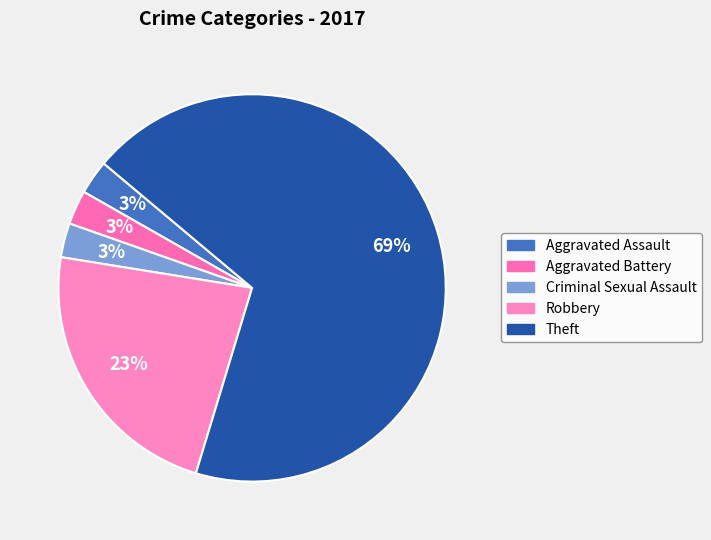

True or false: Aggravated Battery accounts for 3% of the total.

True